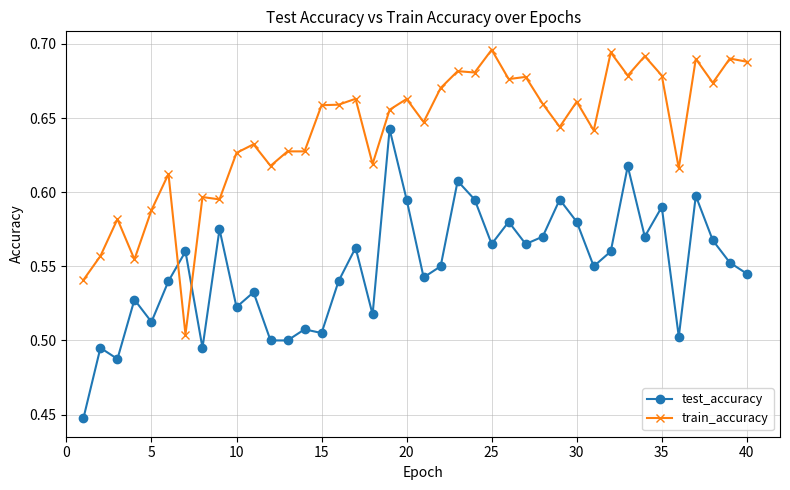

How many times do test_accuracy and train_accuracy cross each other?

2